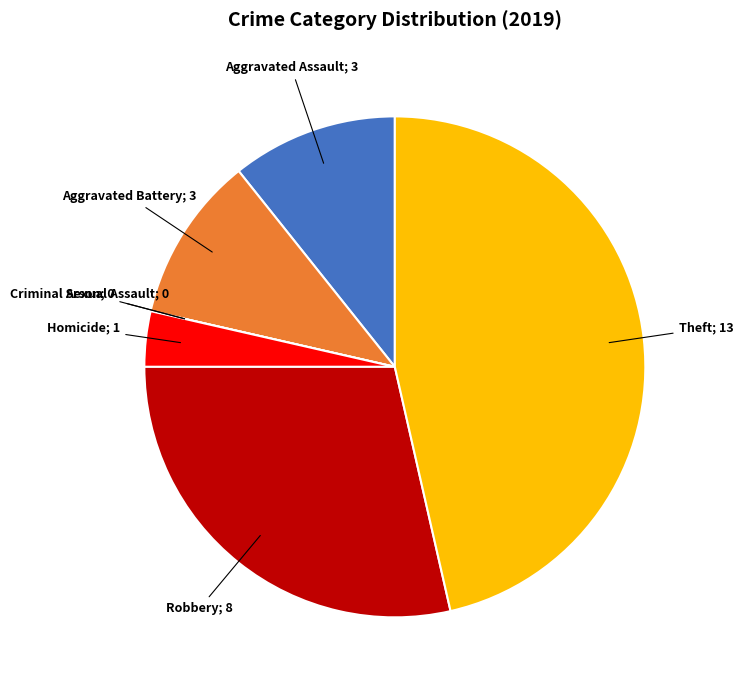

Does any single category account for the majority?

No